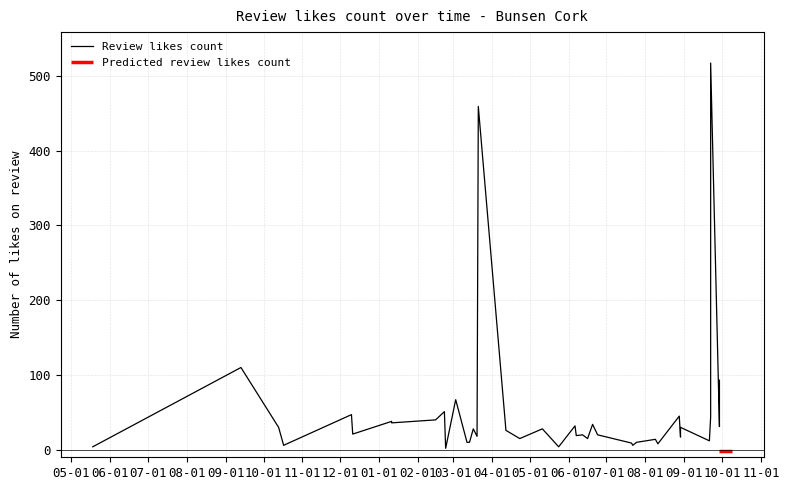

Is this an area chart (filled region under the line)?

No